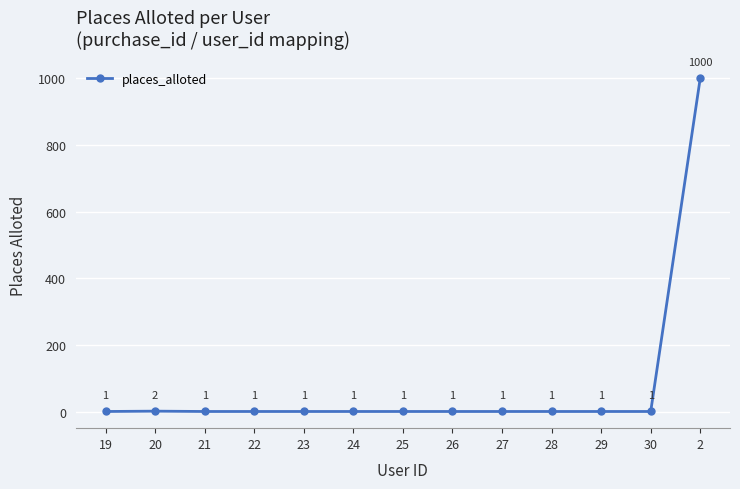

What is the label of the 6th point from the left?

24